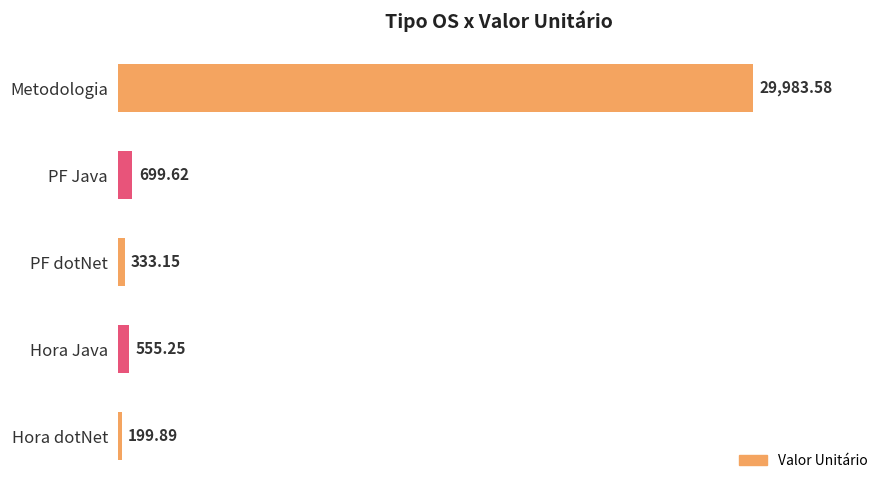

At which category does the chart reach its minimum across all series?

Hora dotNet